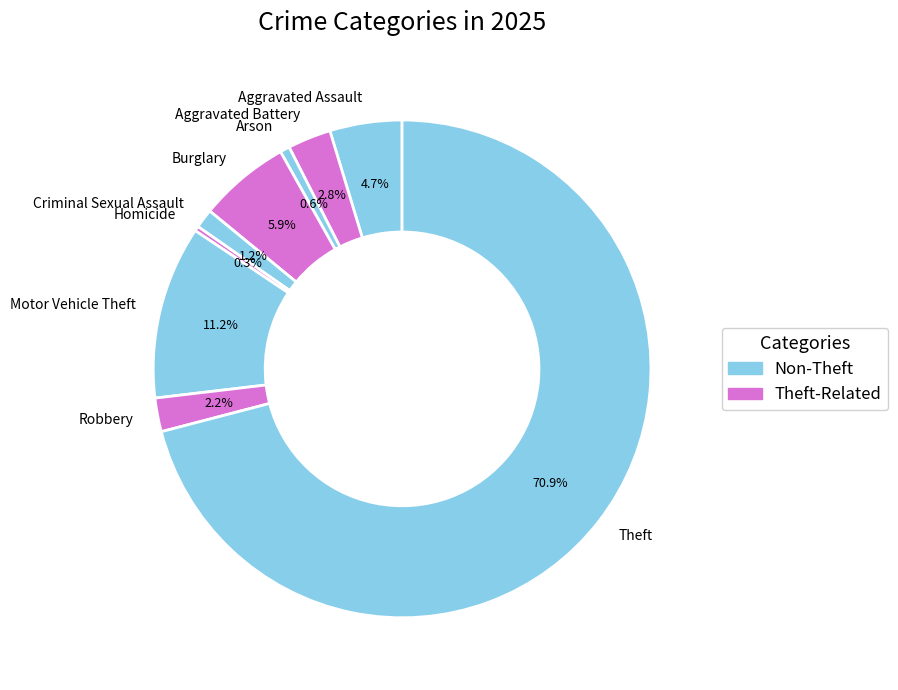

Between Theft and Homicide, which is larger?

Theft